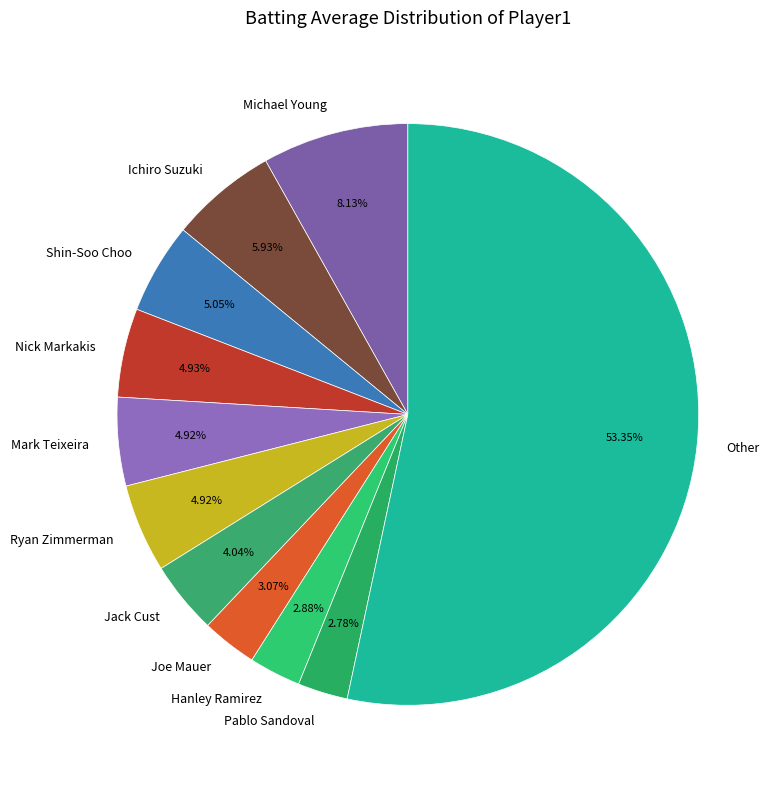

Does any single category account for the majority?

Yes